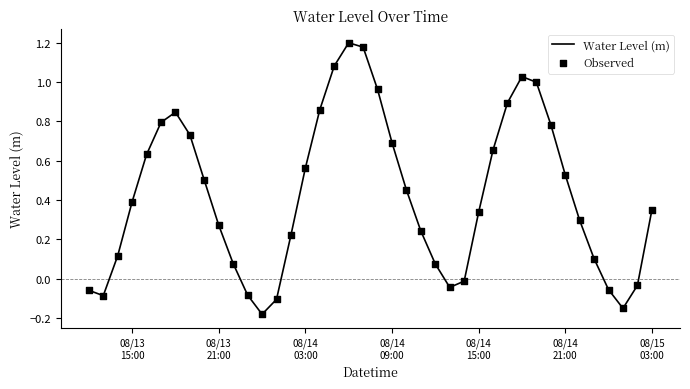

What is the difference between the maximum and minimum values?

1.4